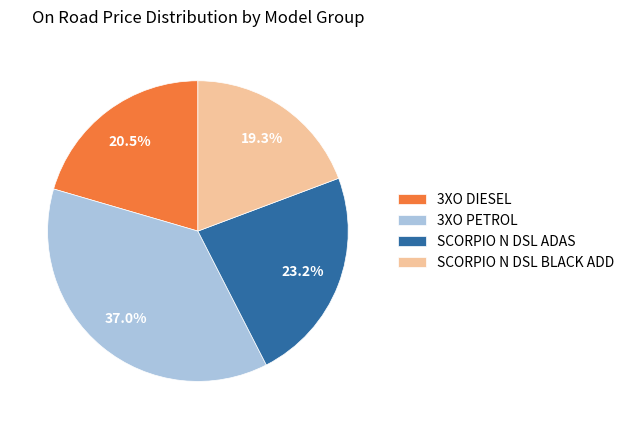

Which has a higher value, 3XO DIESEL or SCORPIO N DSL ADAS?

SCORPIO N DSL ADAS